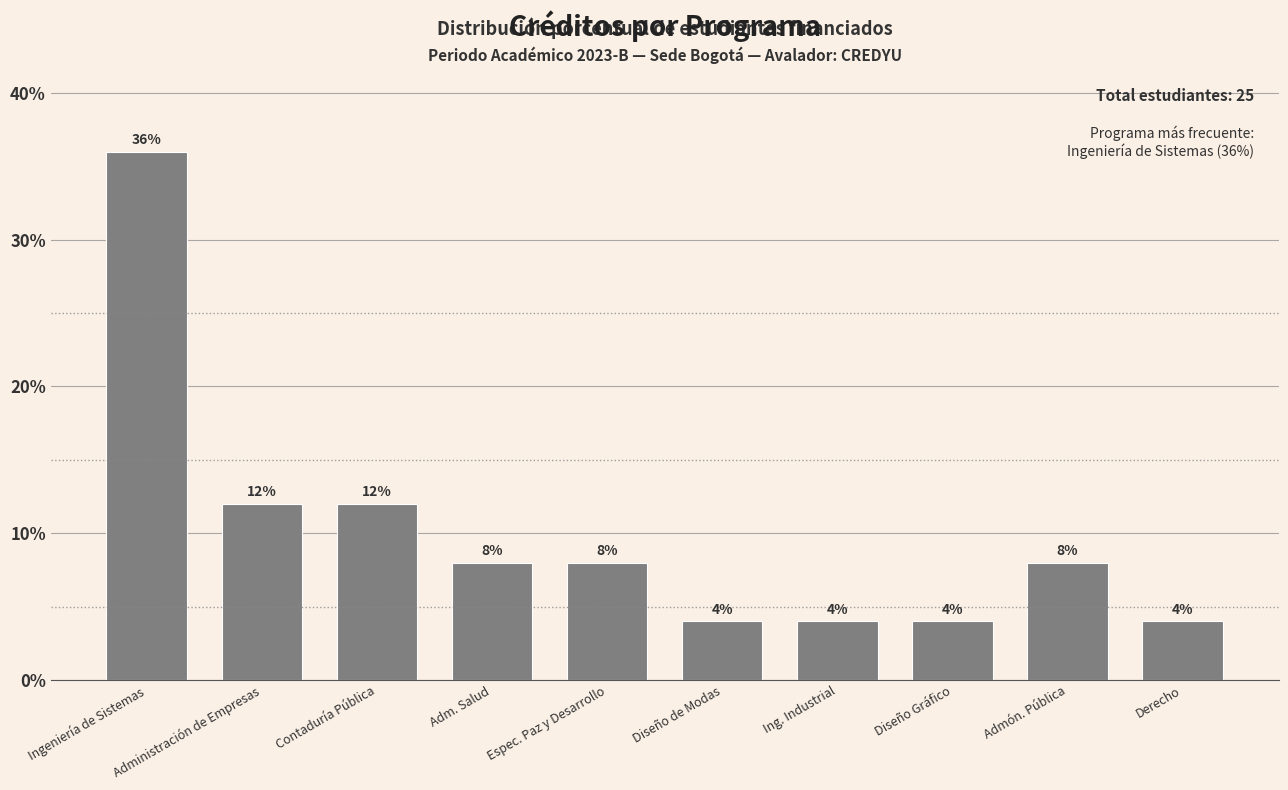

How many bars are there in total?

10